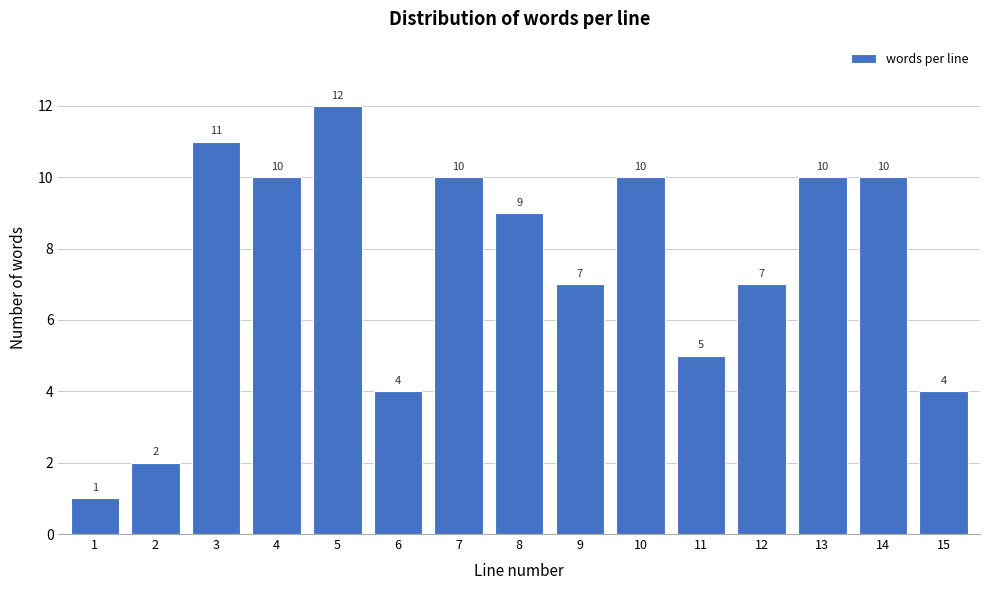

Reading left to right, what are all the values shown in this chart?

1=1	2=2	3=11	4=10	5=12	6=4	7=10	8=9	9=7	10=10	11=5	12=7	13=10	14=10	15=4